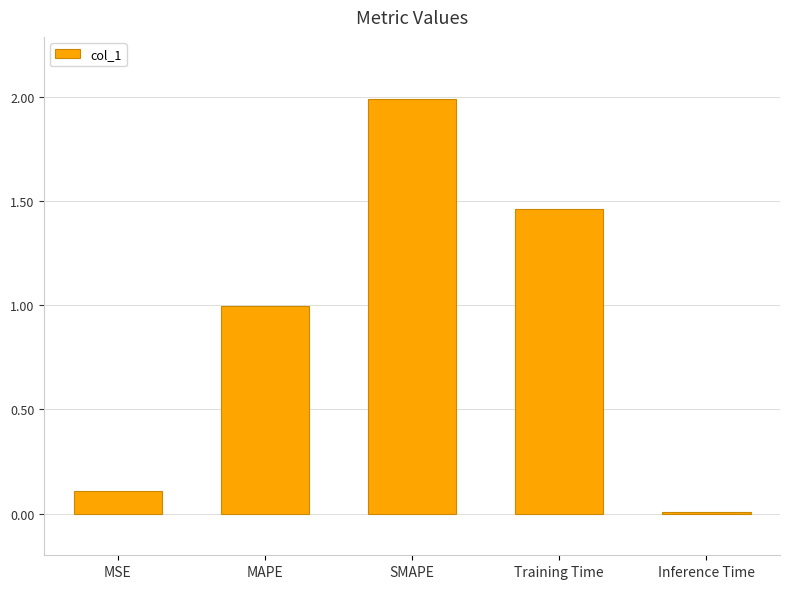

Is it true that the value at MAPE is 1.0?

True